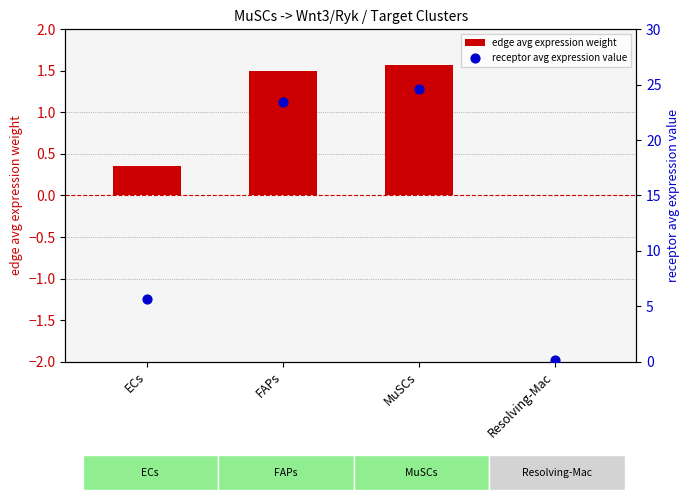

Which series has the widest spread of Y values?

receptor avg expression value